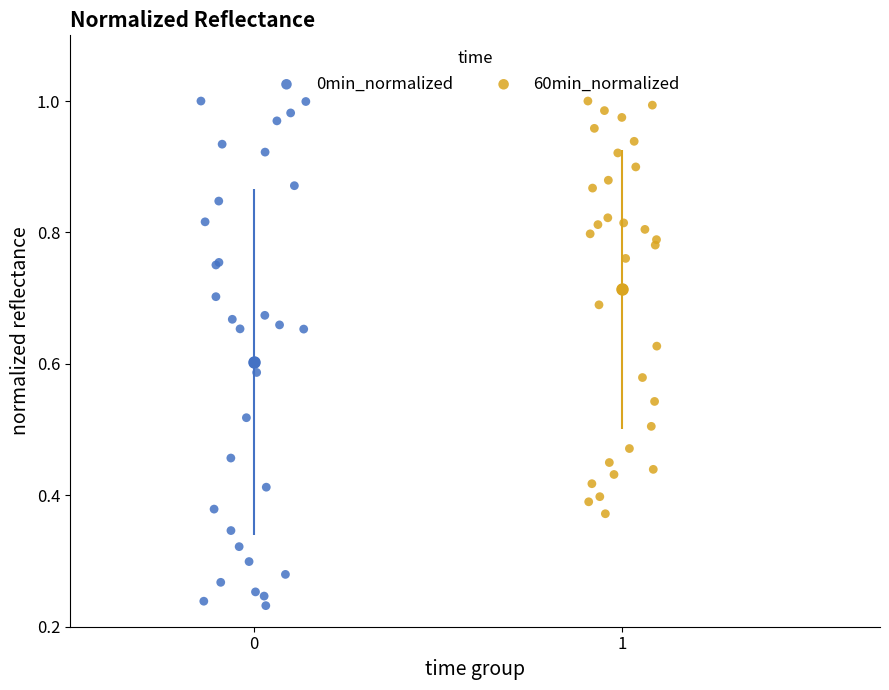

Which series has the largest Y range (max minus min)?

0min_normalized